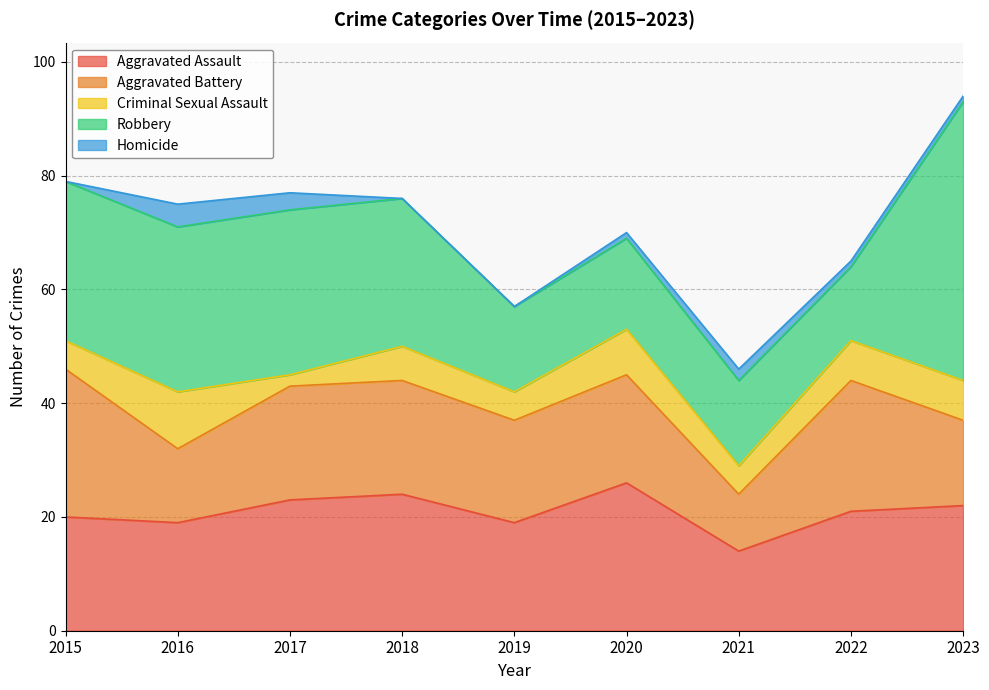

What are all the series names shown in the legend?

Aggravated Assault, Aggravated Battery, Criminal Sexual Assault, Robbery, Homicide